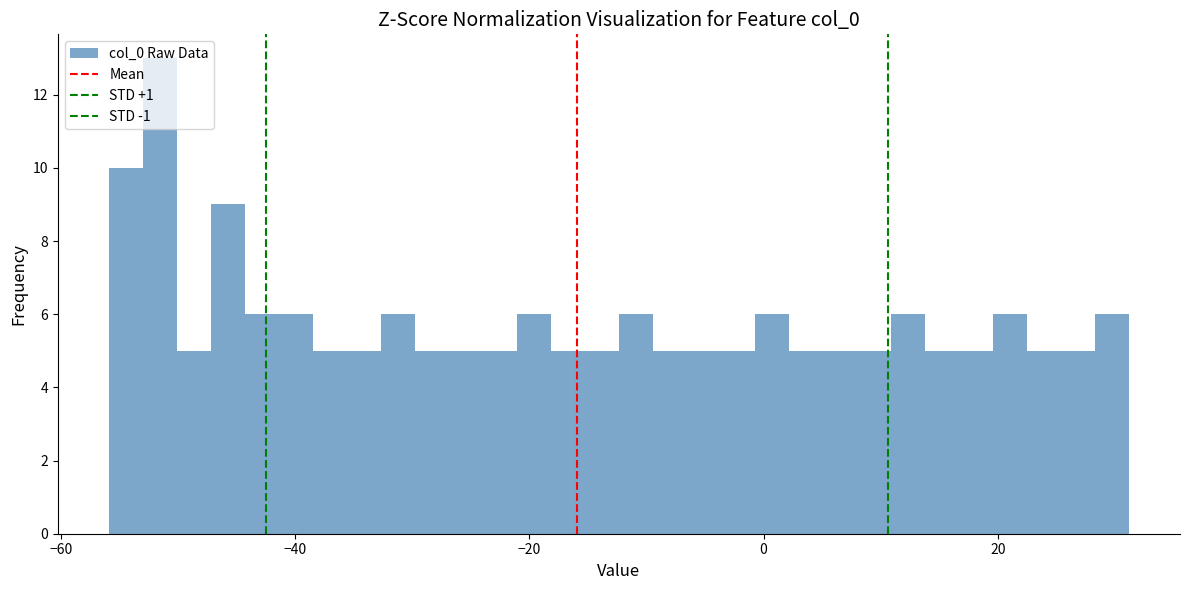

Around what value on the x-axis is the tallest bar? Give the approximate position of its centre, as read against the axis.

-52